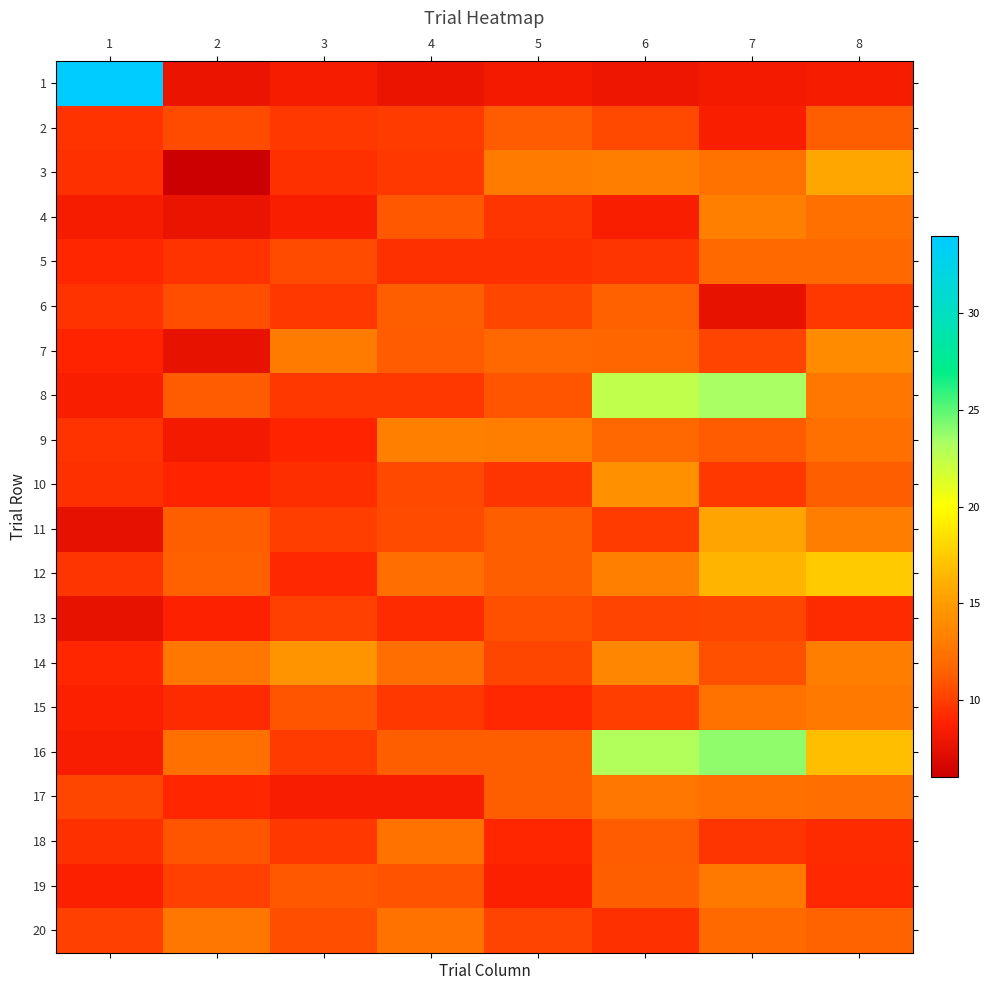

Reading right to left, what are all the values shown in this chart?

1: 8=8.4	7=8.2	6=7.9	5=8.2	4=7.7	3=8.4	2=7.7	1=34.2
2: 8=11.3	7=8.5	6=10.4	5=11.2	4=9.9	3=9.7	2=10.5	1=9.6
3: 8=15.7	7=12.4	6=13.2	5=12.9	4=9.7	3=9.4	2=6.1	1=9.4
4: 8=12.3	7=13.3	6=8.6	5=9.7	4=11.1	3=8.6	2=7.7	1=8.3
5: 8=11.8	7=11.9	6=9.6	5=9.5	4=9.5	3=10.5	2=9.6	1=9.0
6: 8=9.8	7=7.6	6=11.5	5=10.4	4=11.3	3=9.7	2=10.7	1=9.6
7: 8=13.9	7=10.2	6=11.6	5=11.7	4=11.2	3=13.0	2=7.5	1=8.9
8: 8=12.7	7=23.4	6=22.4	5=11.0	4=9.8	3=9.8	2=11.2	1=8.6
9: 8=12.3	7=11.2	6=11.8	5=13.2	4=13.3	3=8.9	2=8.3	1=9.5
10: 8=11.3	7=9.8	6=14.3	5=9.7	4=10.4	3=9.3	2=8.9	1=9.5
11: 8=13.2	7=15.5	6=9.9	5=11.3	4=10.5	3=10.0	2=11.3	1=7.5
12: 8=17.4	7=16.3	6=13.3	5=11.3	4=12.1	3=9.2	2=11.4	1=9.6
13: 8=9.2	7=10.3	6=10.2	5=10.8	4=9.2	3=10.1	2=8.8	1=7.6
14: 8=13.1	7=10.8	6=13.6	5=10.3	4=12.2	3=14.5	2=12.8	1=9.0
15: 8=12.9	7=12.4	6=10.0	5=9.1	4=9.8	3=11.0	2=9.2	1=8.6
16: 8=16.9	7=23.9	6=23.0	5=11.3	4=11.3	3=9.8	2=12.3	1=8.5
17: 8=12.1	7=12.3	6=12.6	5=11.3	4=8.5	3=8.4	2=9.0	1=10.4
18: 8=9.2	7=9.7	6=11.2	5=9.1	4=12.4	3=9.7	2=11.0	1=9.4
19: 8=9.1	7=12.9	6=11.3	5=8.7	4=10.9	3=11.1	2=10.1	1=8.7
20: 8=11.5	7=11.9	6=9.5	5=10.2	4=12.4	3=10.7	2=12.8	1=10.1